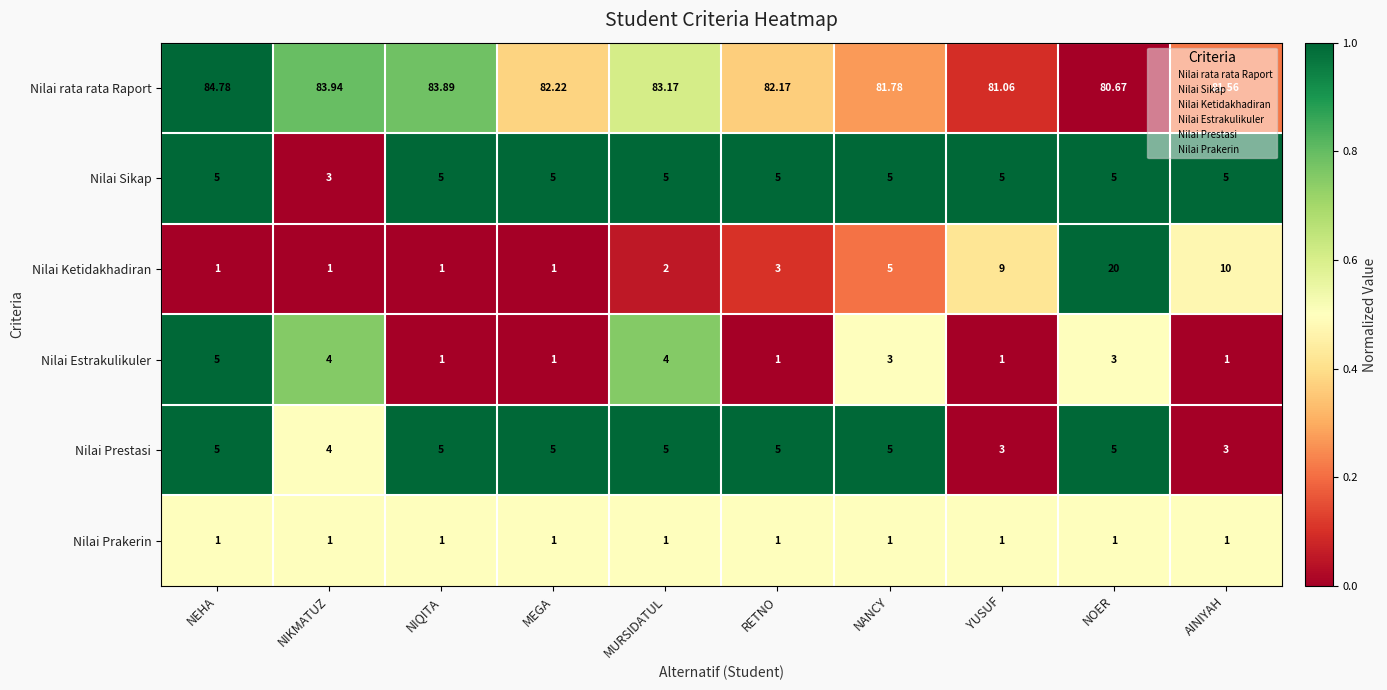

Which series has the widest spread of values?

Nilai Ketidakhadiran